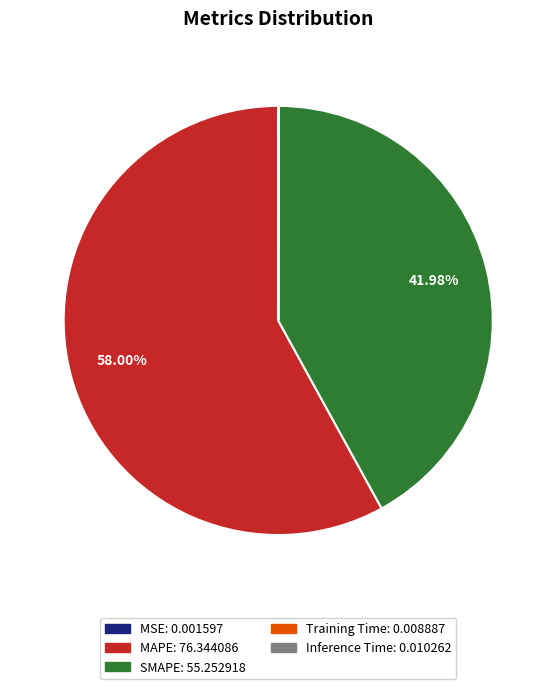

Is MAPE the majority of the pie?

Yes